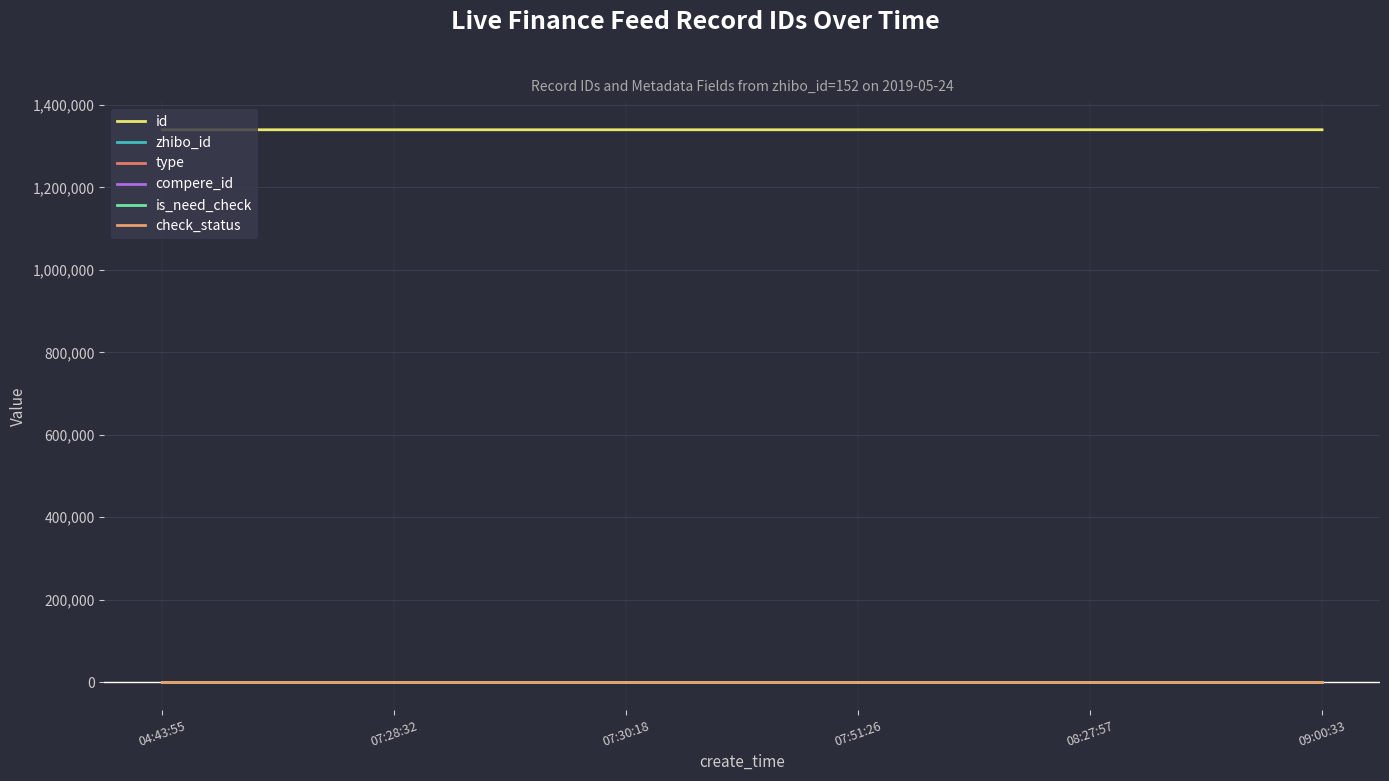

What is the sum of all check_status values?

6